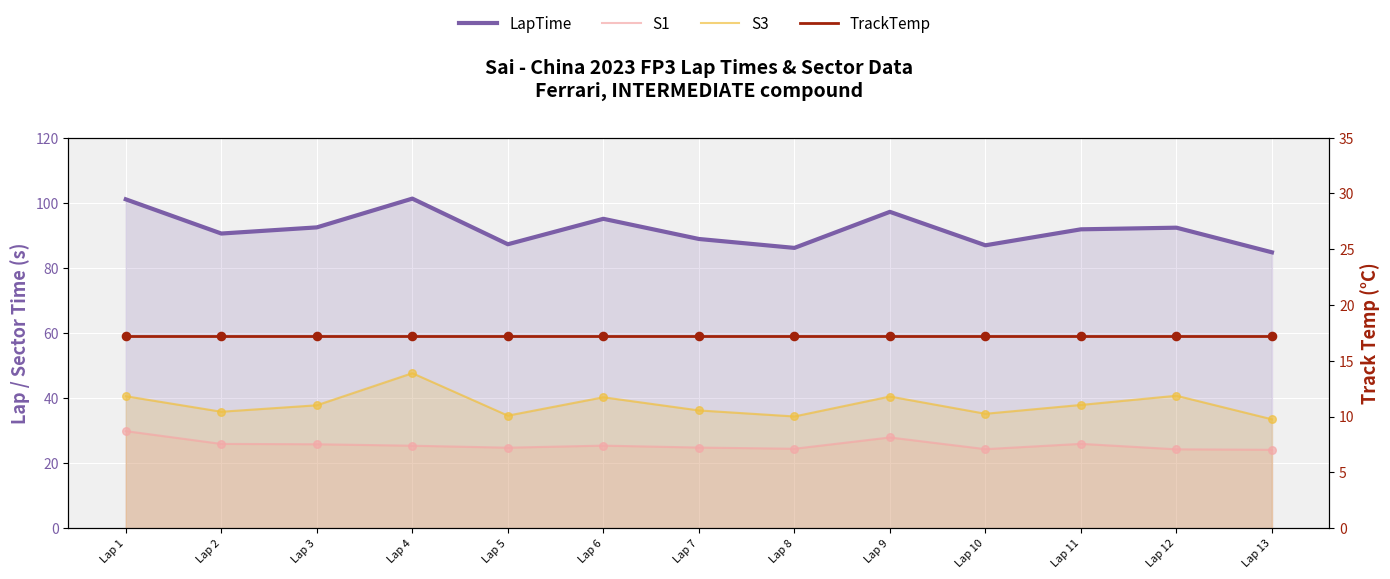

What is the total value across all series at Lap 10?

163.6